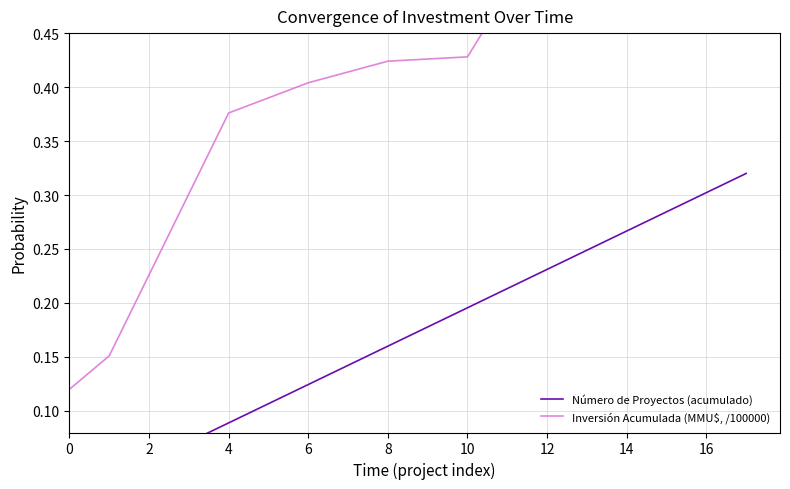

What is the sum of the Inversión Acumulada (MMU$, /100000) values at 16 and 17?

2.3